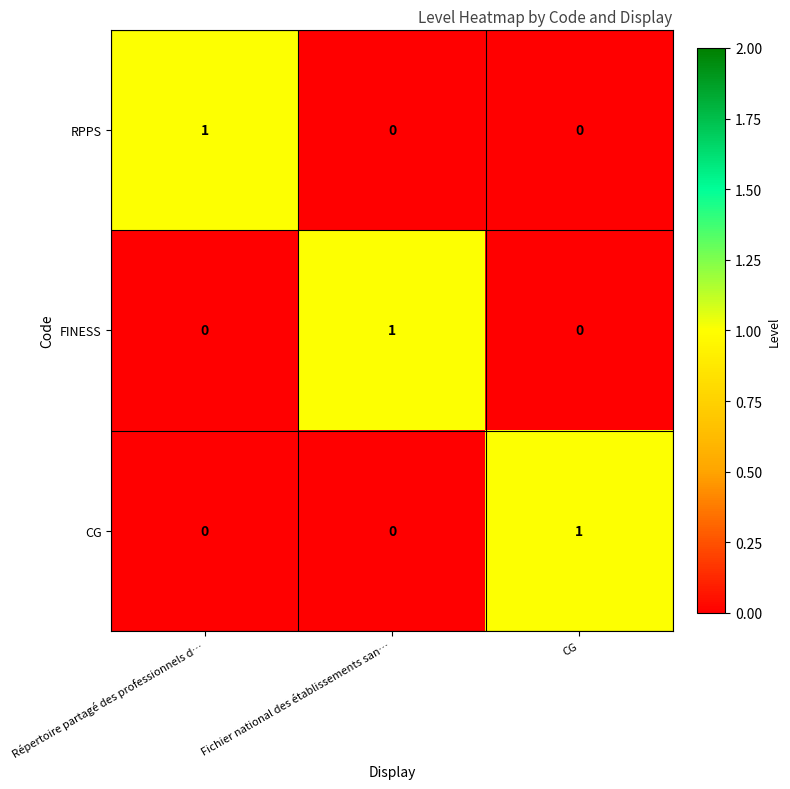

Is it true that RPPS equals 1 at Répertoire partagé des professionnels d…?

True